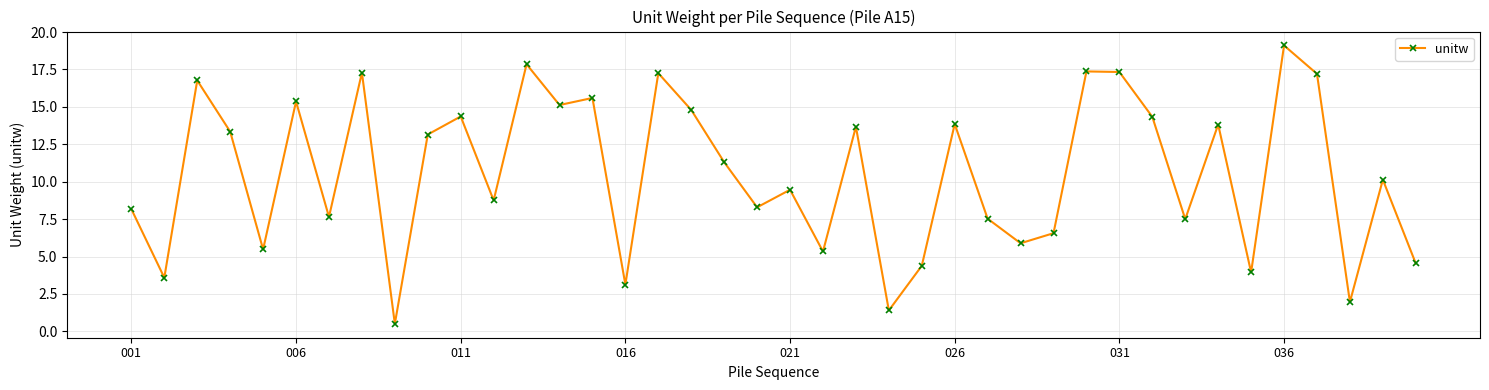

What is the minimum value shown in the chart?

0.5